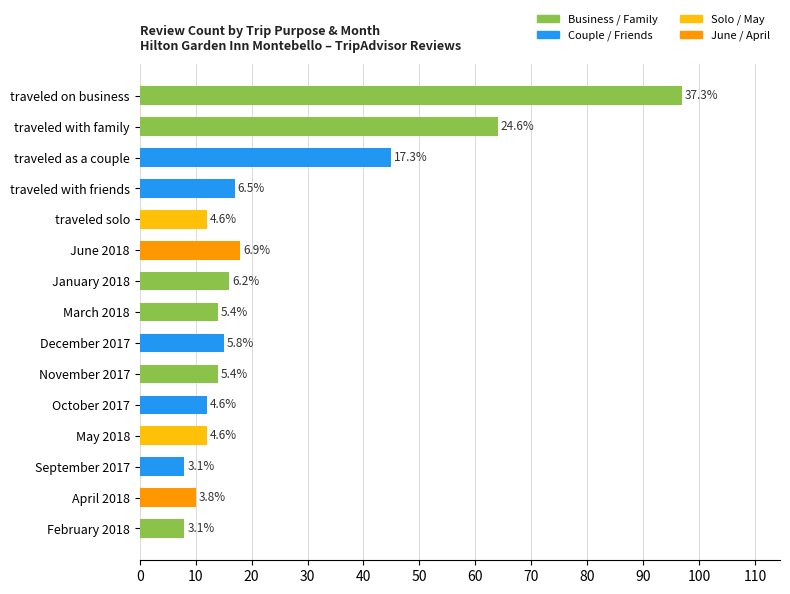

Are the bars horizontal?

Yes